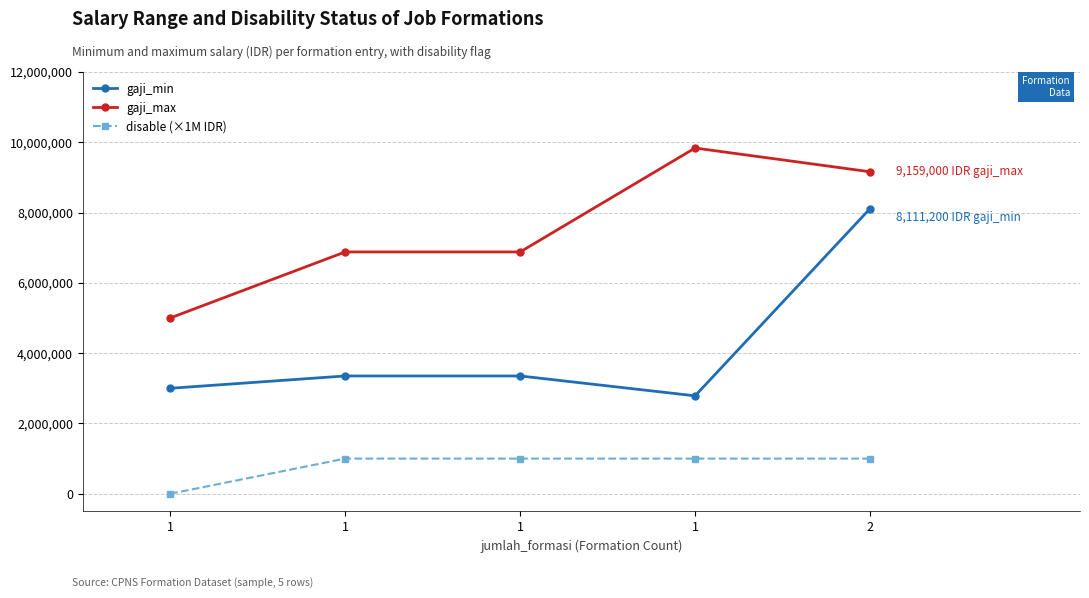

True or false: gaji_max and disable (×1M IDR) intersect in this chart.

False